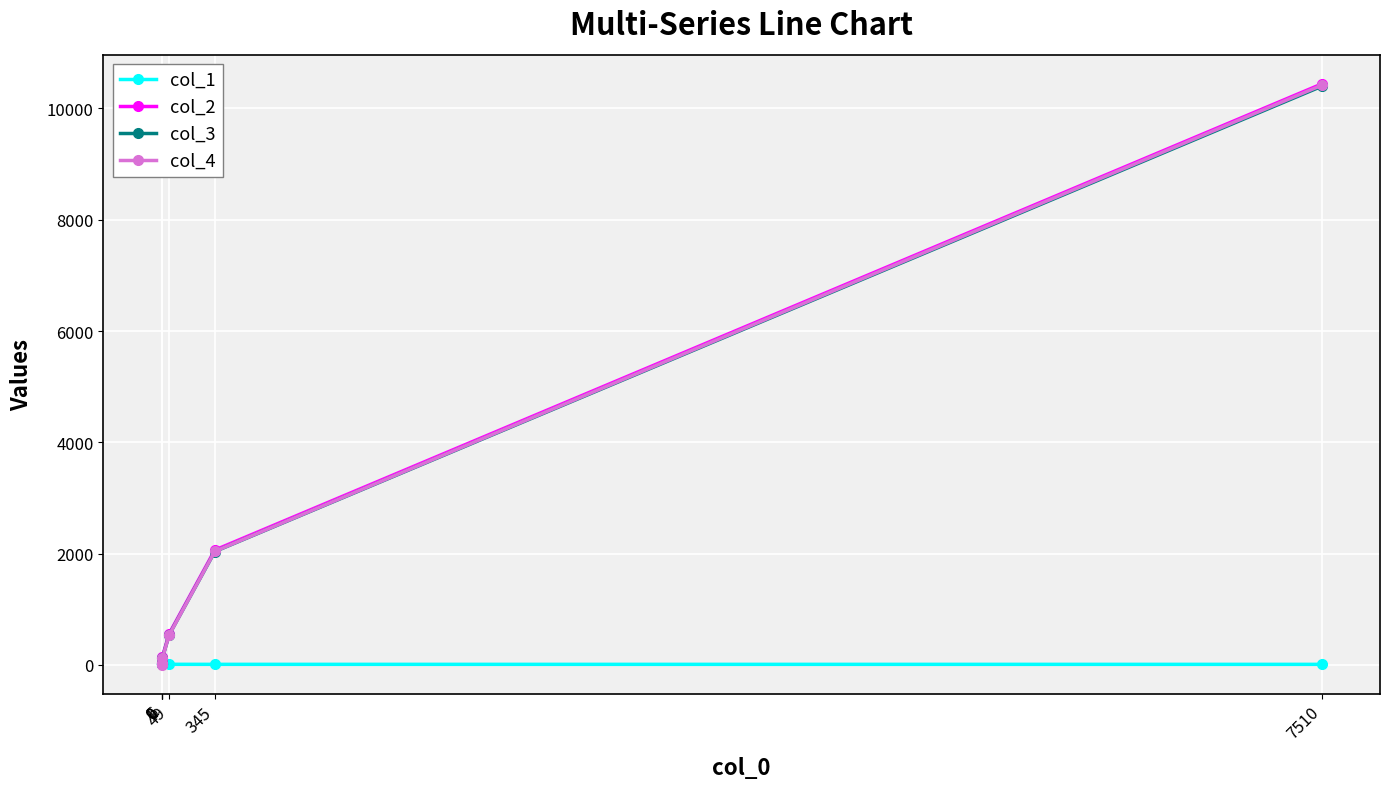

What is the difference between the maximum and minimum values in the col_4 series?

10420.0